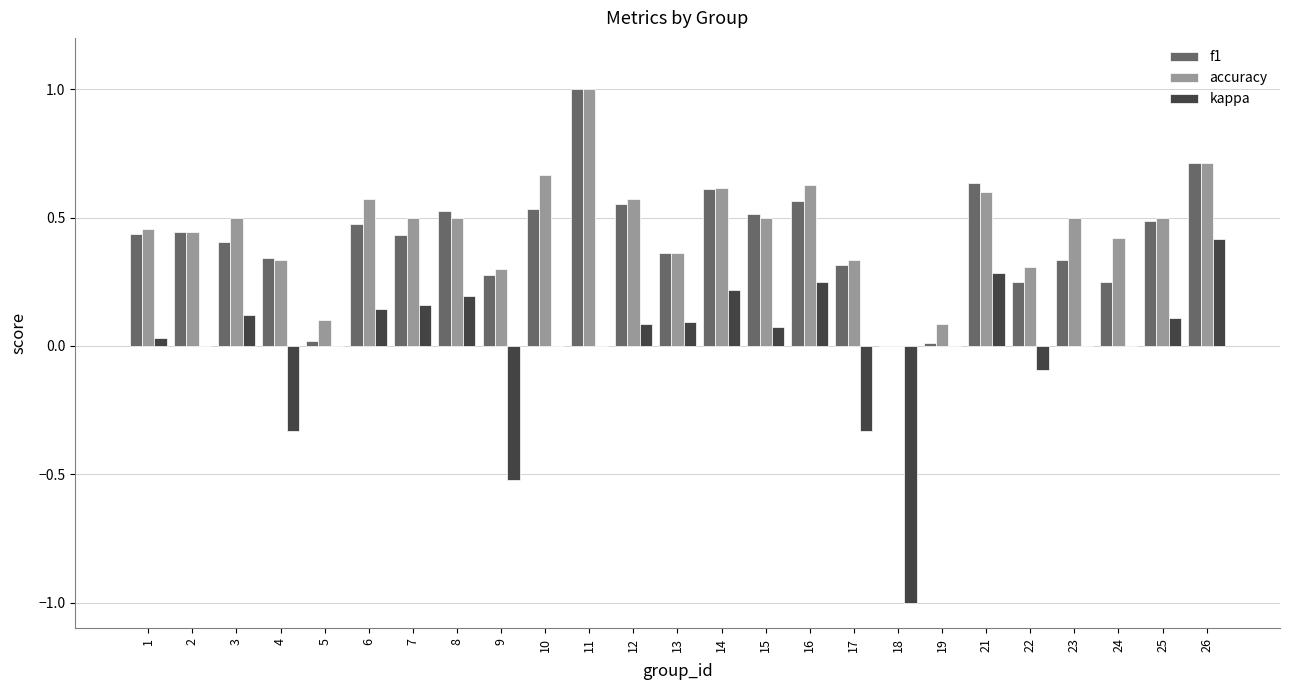

Which series changed the most between 13 and 18?

kappa